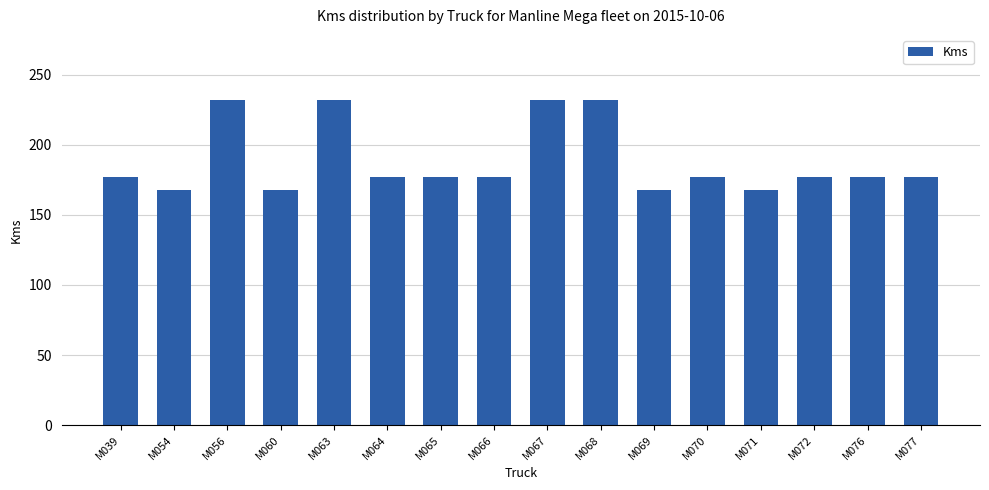

Approximately how many times larger is the value at M072 compared to M071?

1.1